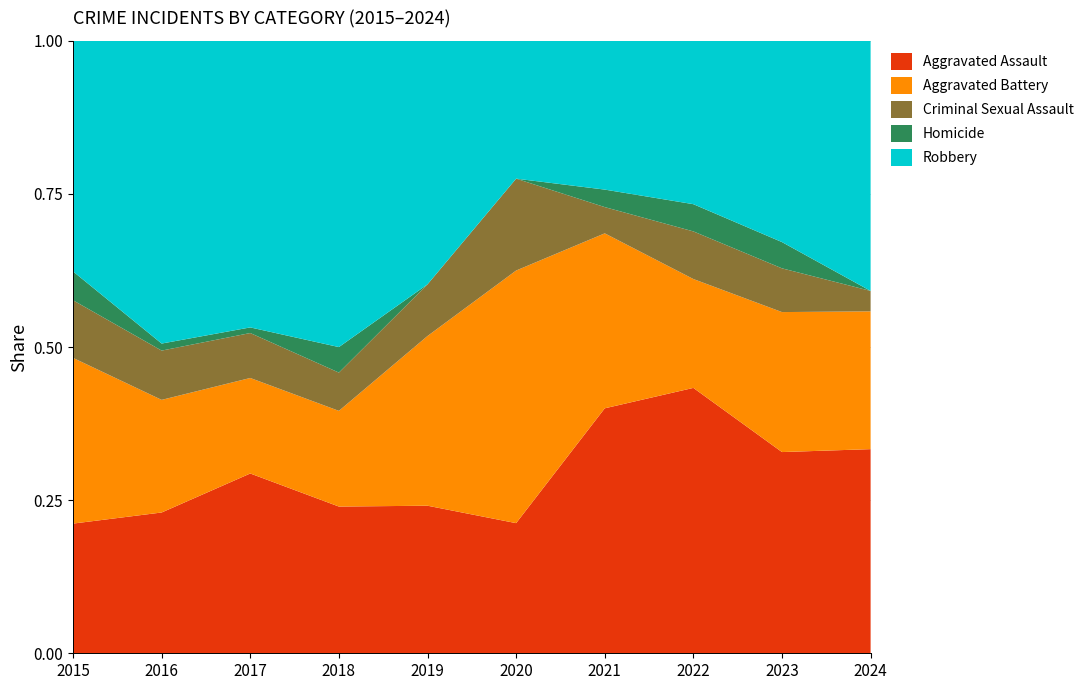

Reading left to right, transcribe all the data shown in this chart.

Aggravated Assault: 2015=18	2016=20	2017=32	2018=23	2019=20	2020=17	2021=28	2022=39	2023=23	2024=40
Aggravated Battery: 2015=23	2016=16	2017=17	2018=15	2019=23	2020=33	2021=20	2022=16	2023=16	2024=27
Criminal Sexual Assault: 2015=8	2016=7	2017=8	2018=6	2019=7	2020=12	2021=3	2022=7	2023=5	2024=4
Homicide: 2015=4	2016=1	2017=1	2018=4	2019=0	2020=0	2021=2	2022=4	2023=3	2024=0
Robbery: 2015=32	2016=43	2017=51	2018=48	2019=33	2020=18	2021=17	2022=24	2023=23	2024=49